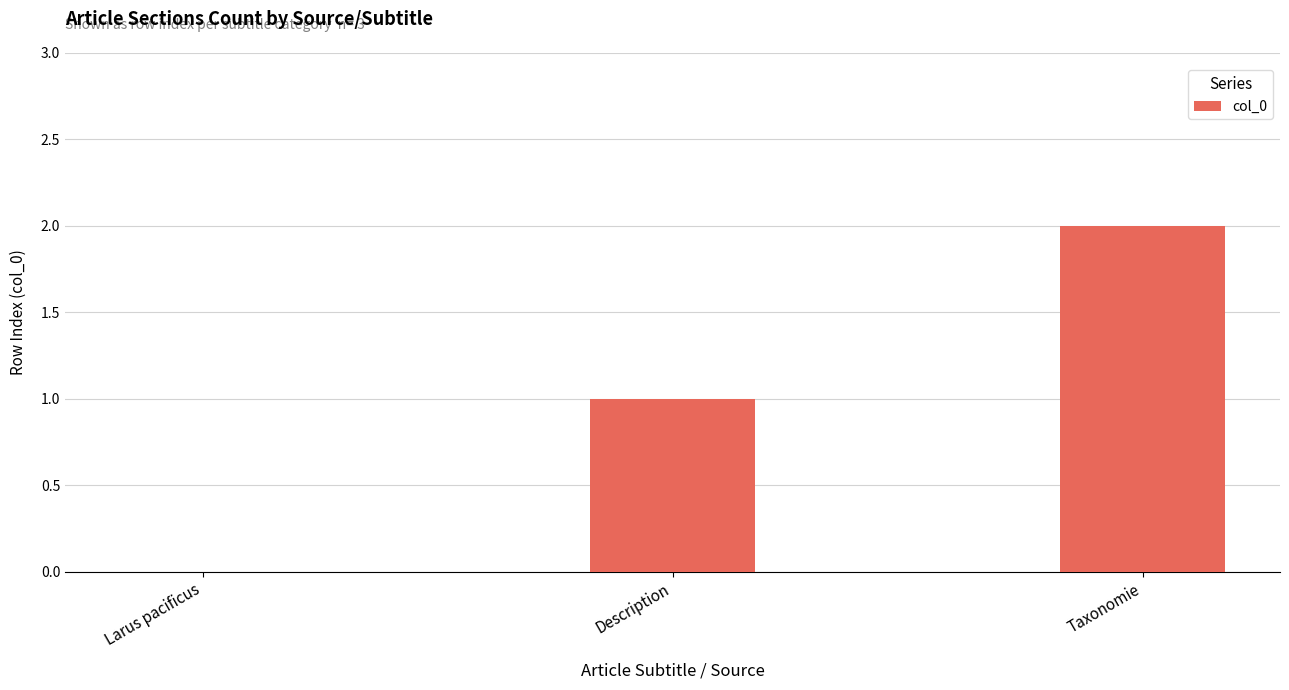

Reading left to right, what are all the values shown in this chart?

0	1	2